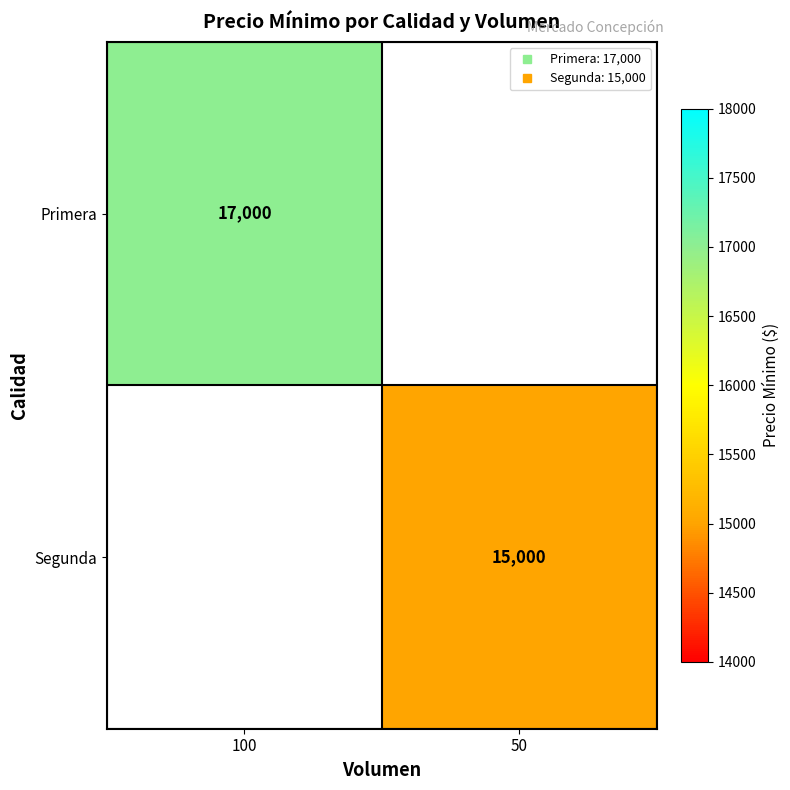

The Primera series shows 17000.0 at 100. True or false?

True